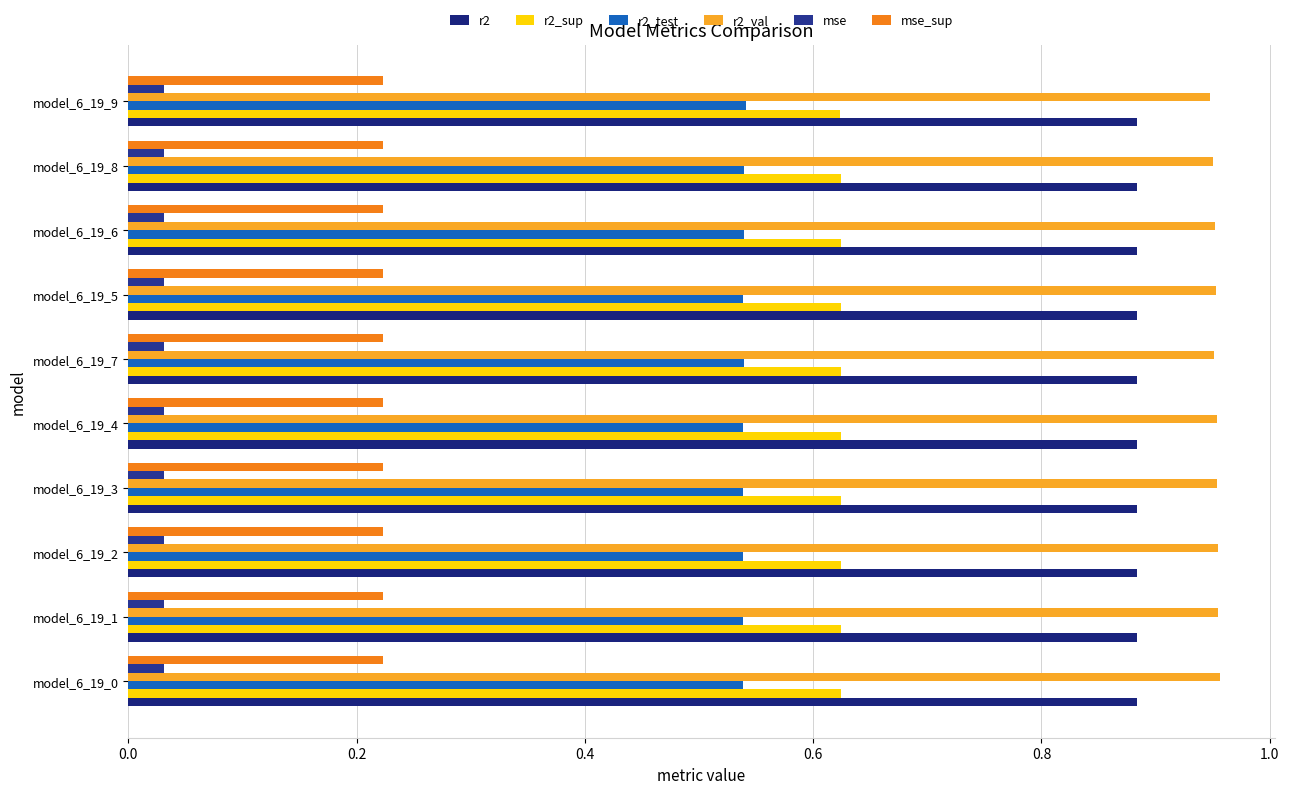

How many distinct data groups are displayed?

6